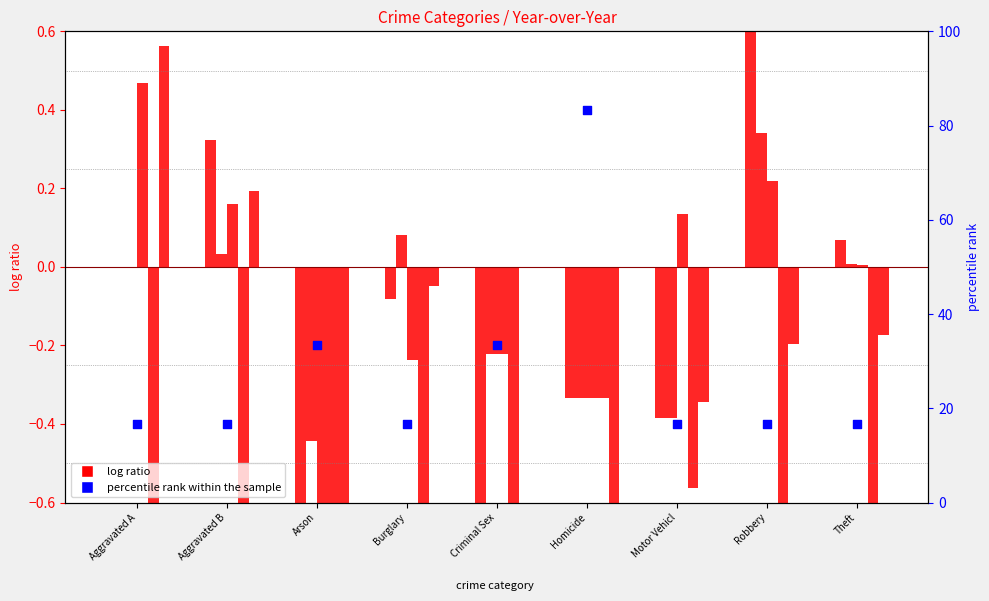

Which series has the widest spread of Y values?

percentile rank within the sample